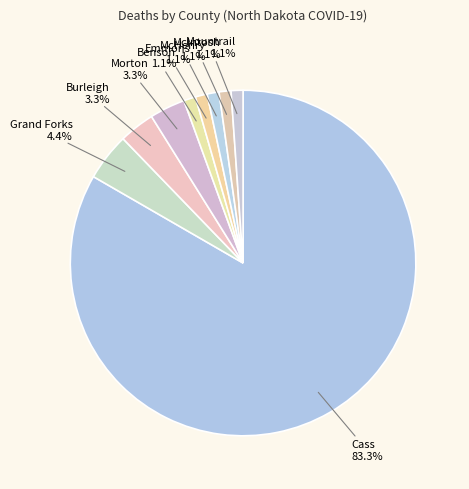

Which category has the biggest portion of the pie?

Cass